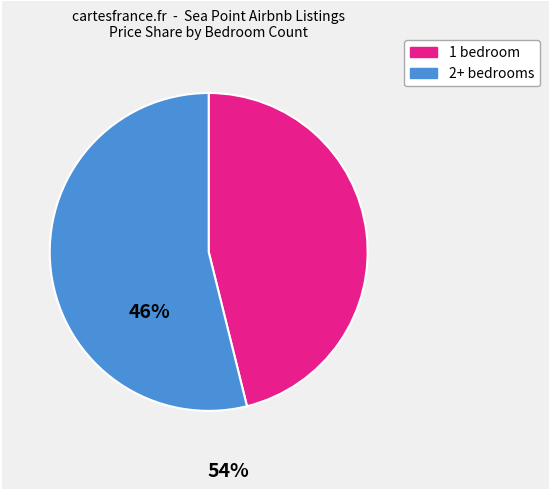

Which slice is the smallest?

1 bedroom